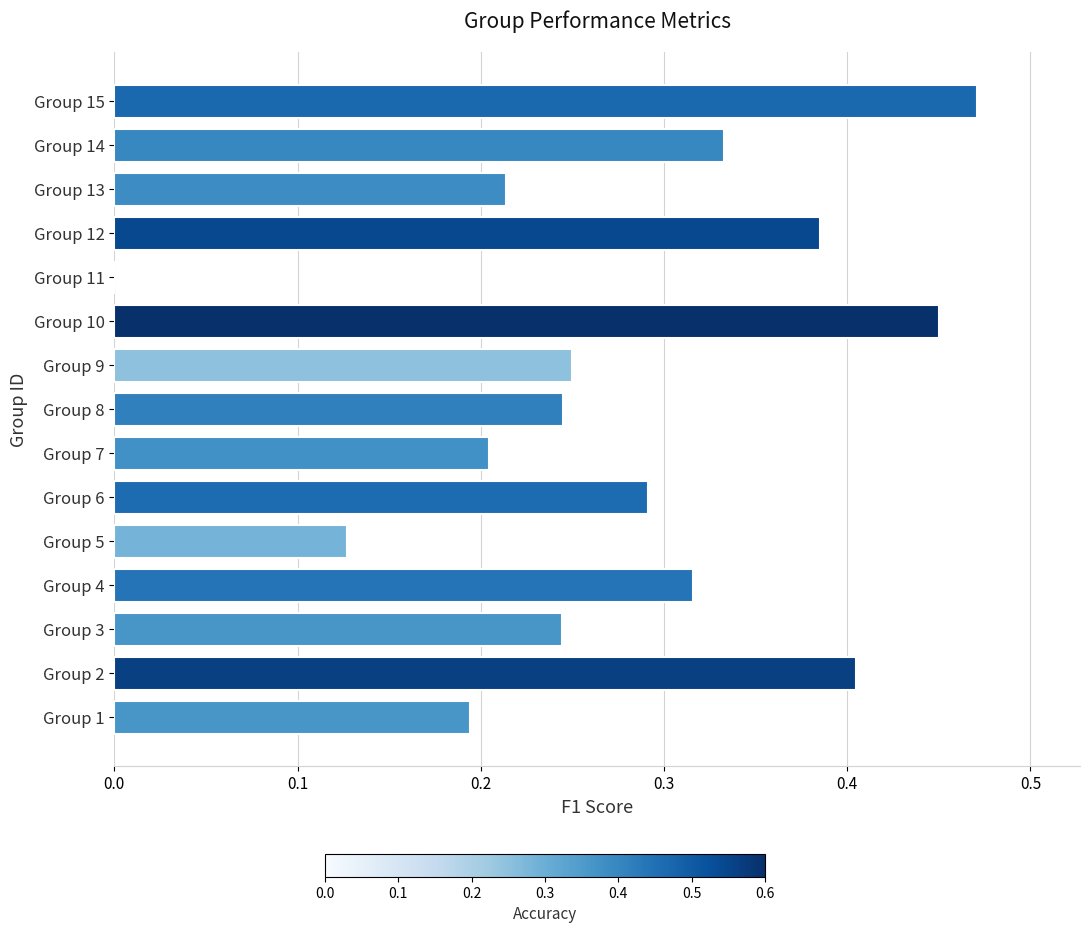

Is it true that the value at Group 9 is 0.2?

True